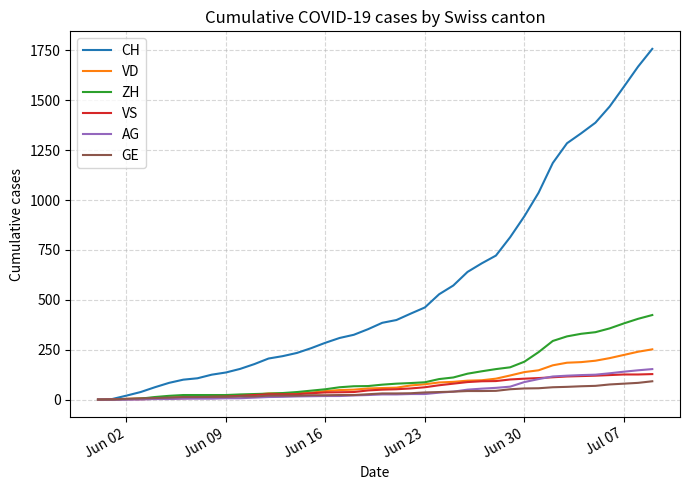

Which series has the largest range (max minus min)?

CH